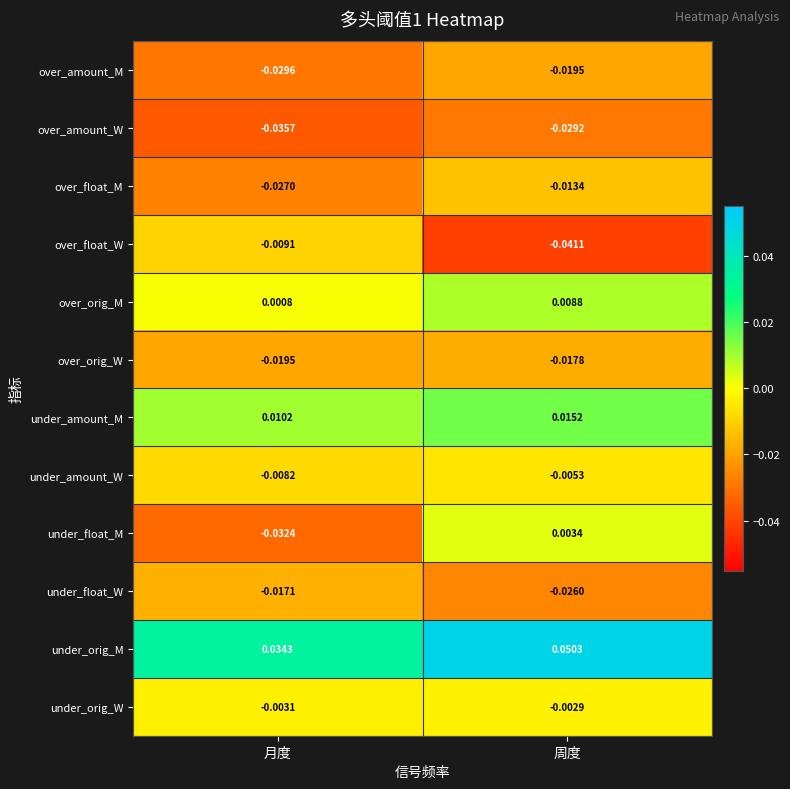

At which category is the sum across all series the highest?

周度